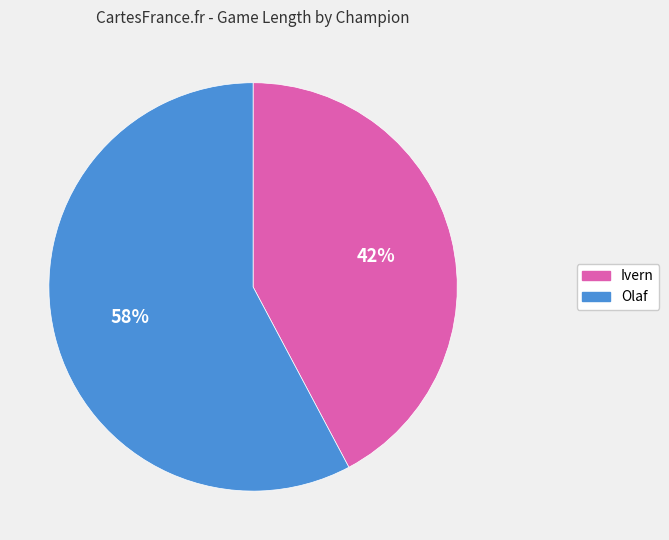

How many segments does this pie chart have?

2